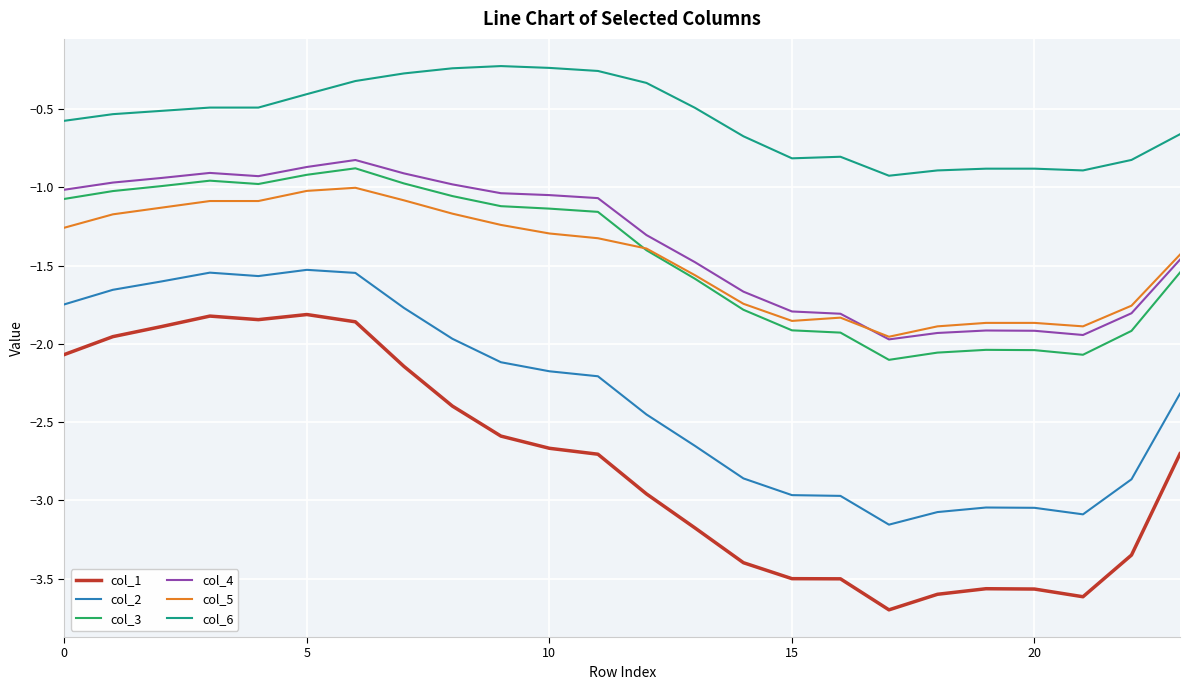

Which series has the largest range (max minus min)?

col_1